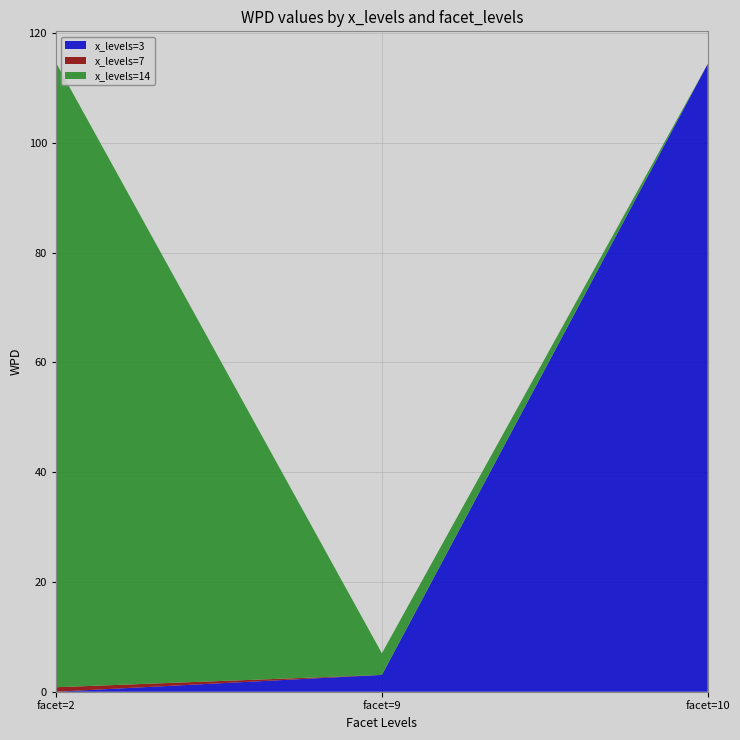

What is the maximum value for x_levels=3?

114.4